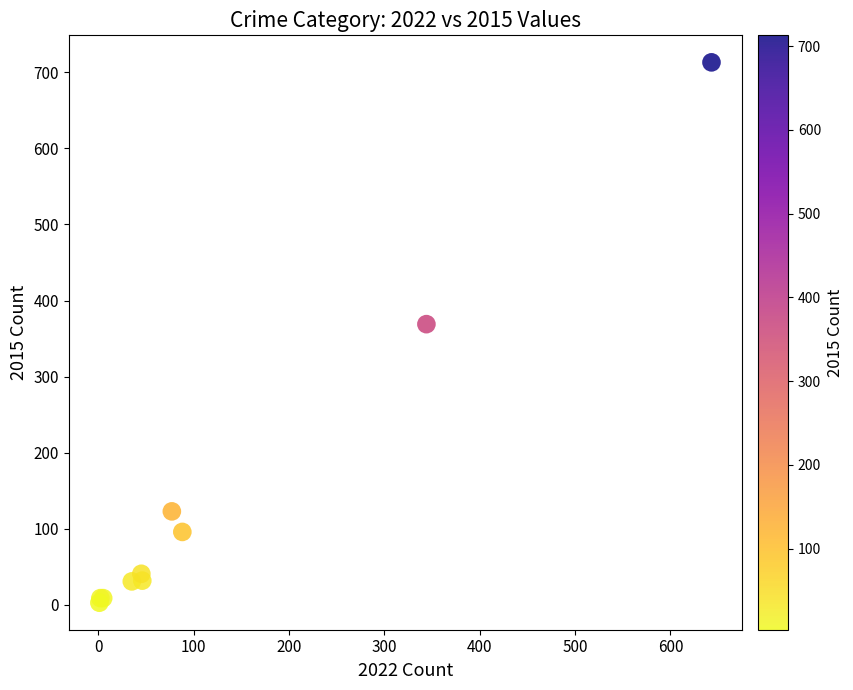

What Y value in the scatter plot is closest to 358?

369